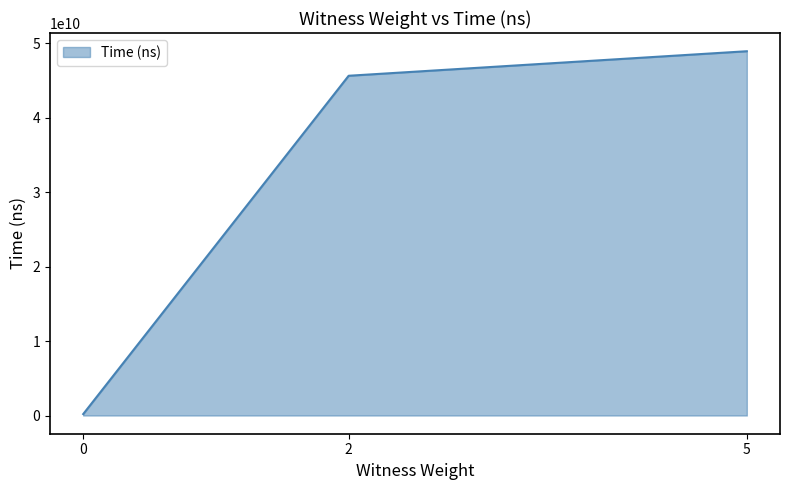

List the labels in order of value, largest first.

5, 2, 0